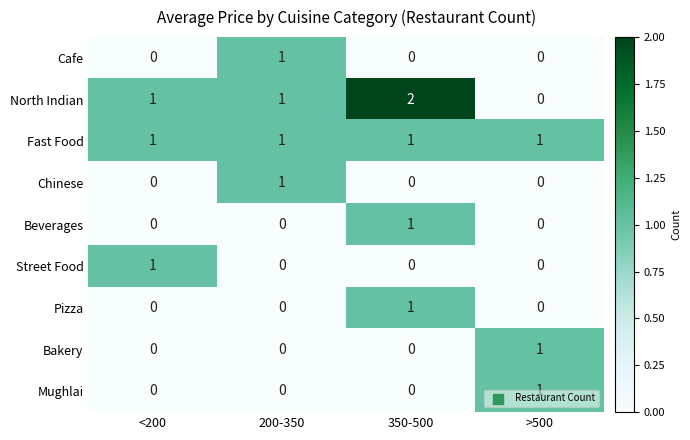

What is the total value across all series at >500?

3